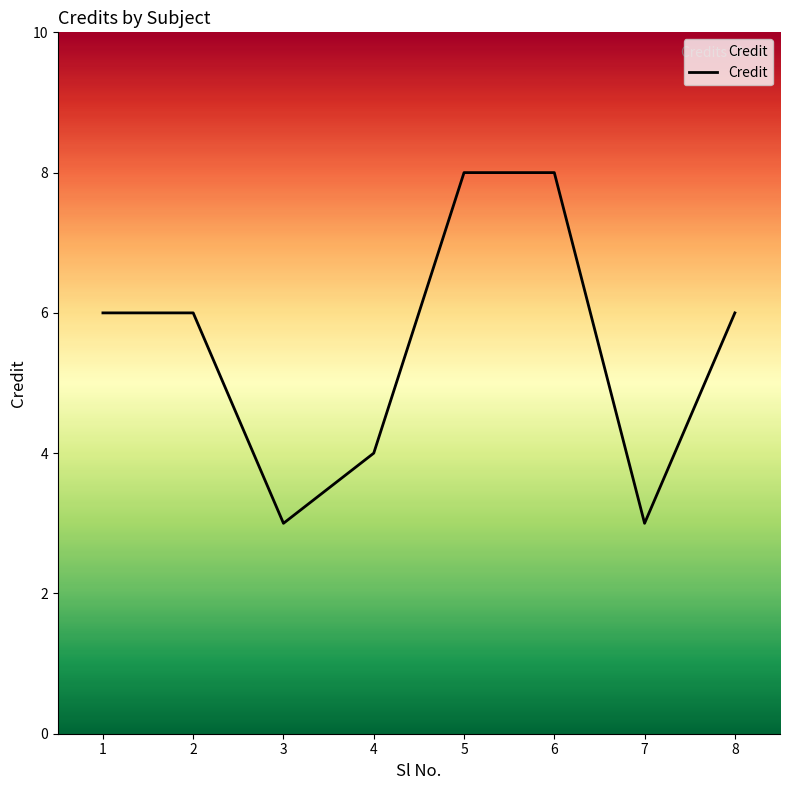

Reading right to left, what are all the values shown in this chart?

8=6	7=3	6=8	5=8	4=4	3=3	2=6	1=6